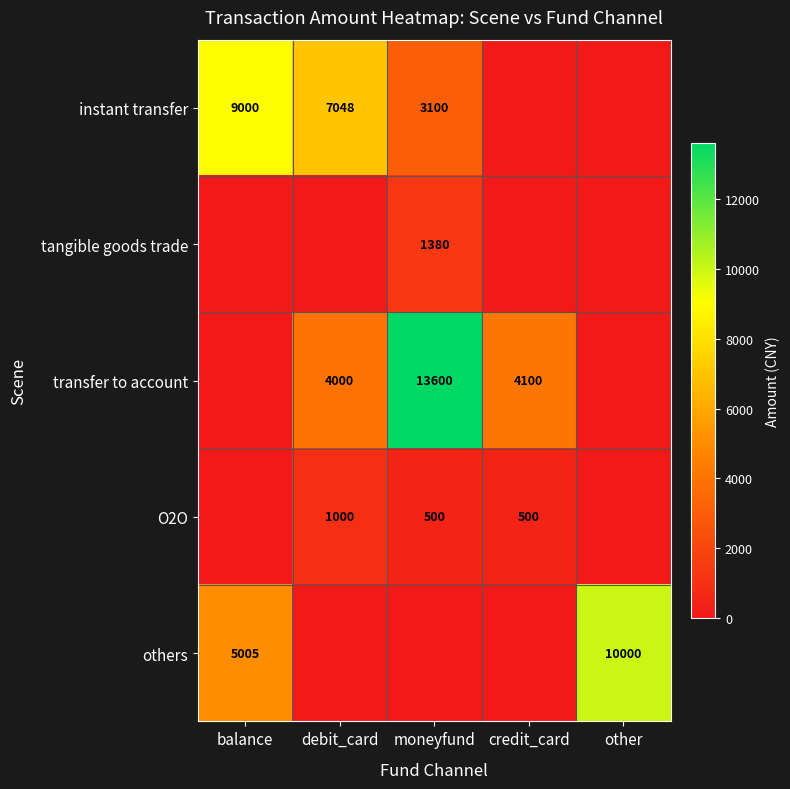

At which category does the chart reach its peak across all series?

moneyfund